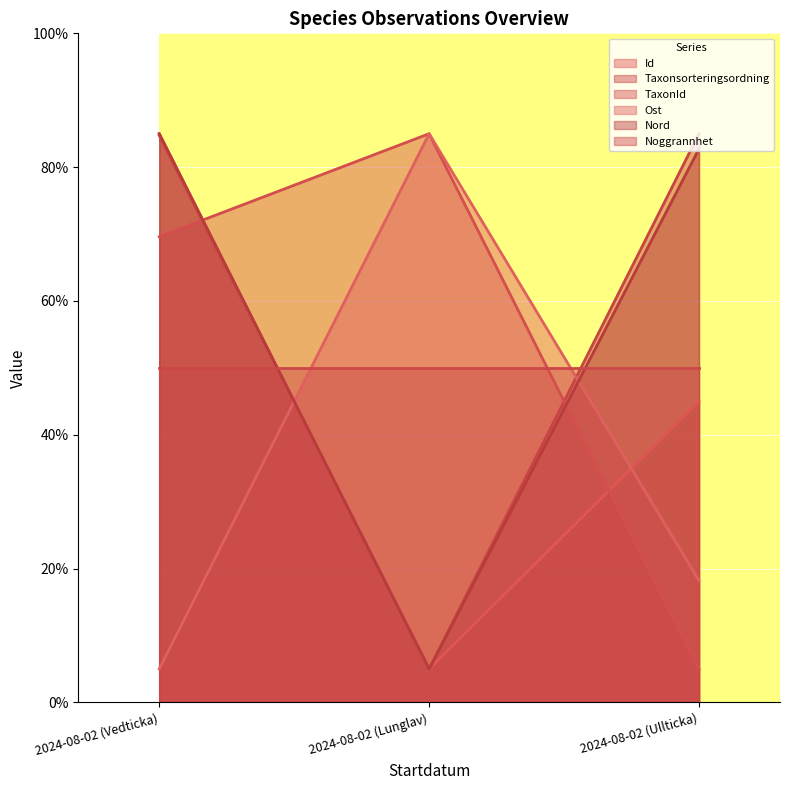

Is it true that Nord equals 5.0 at 2024-08-02 (Lunglav)?

True